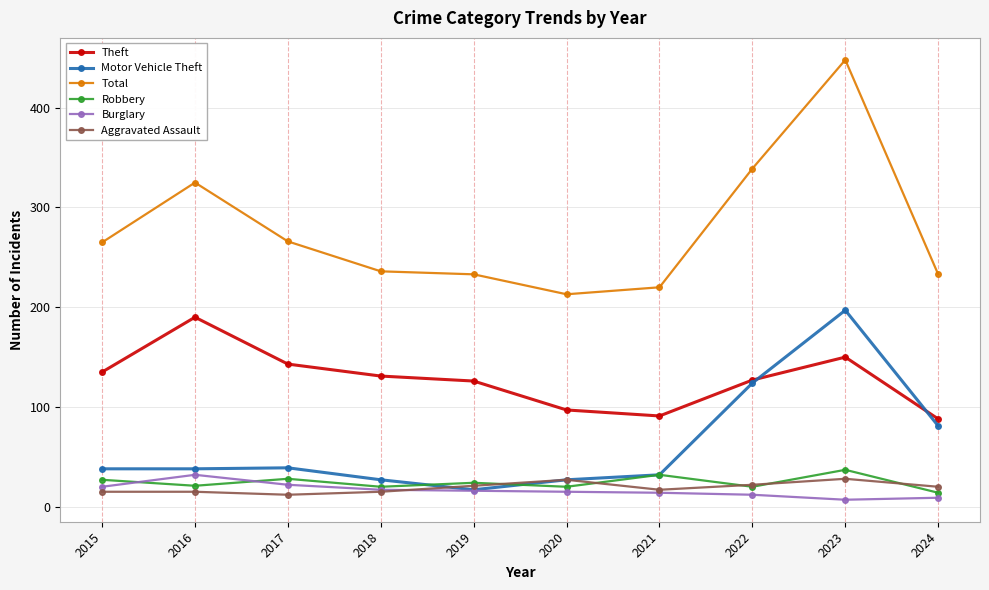

Is it true that Theft equals 88 at 2024?

True